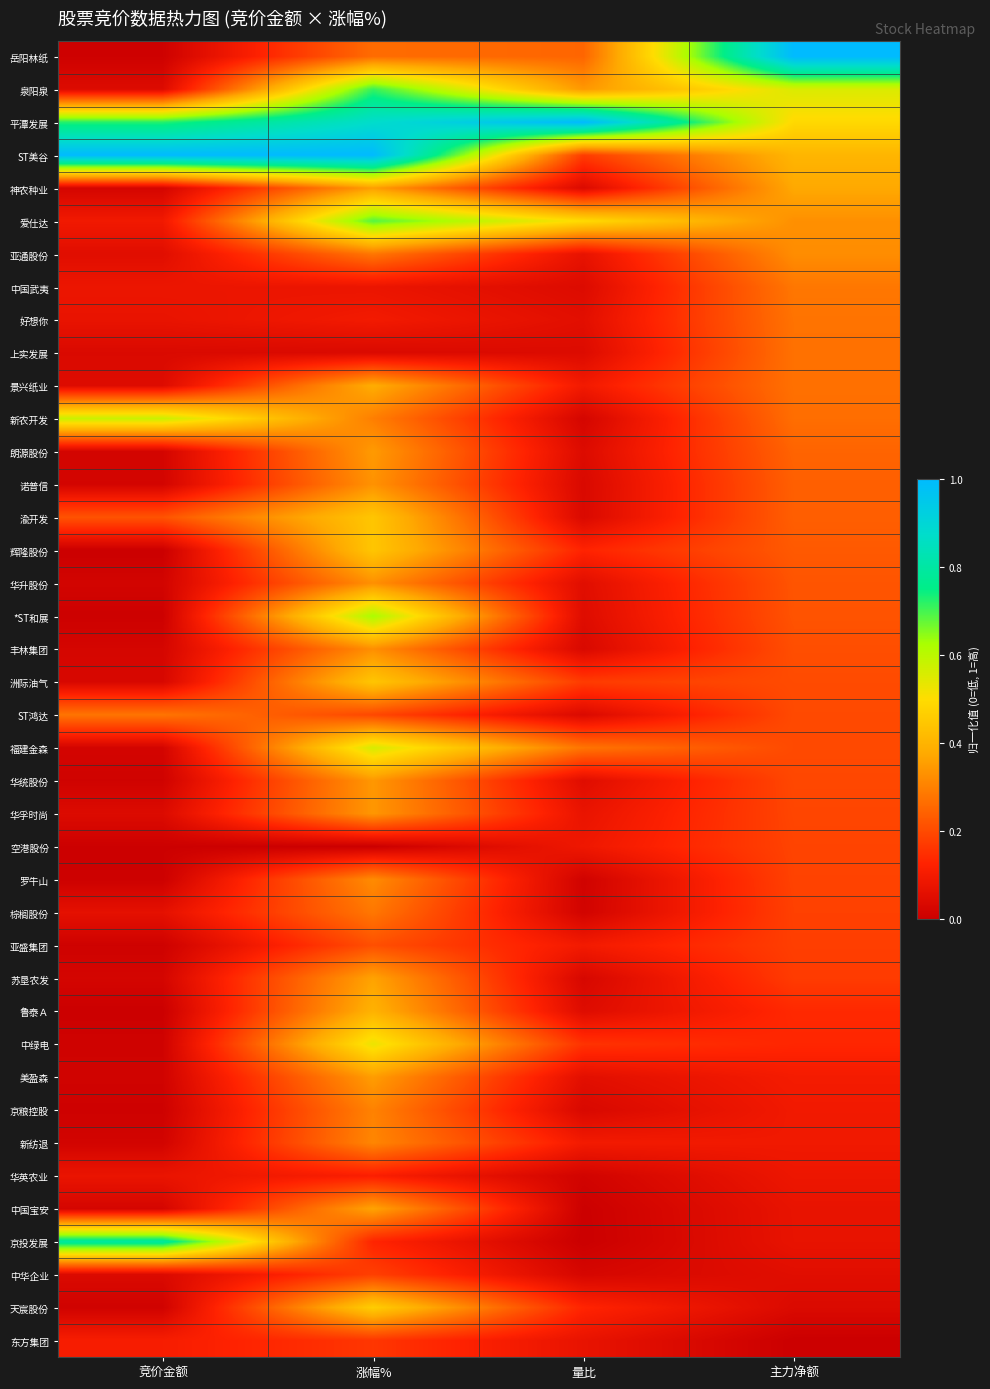

Which has a higher value, 涨幅% or 主力净额?

主力净额